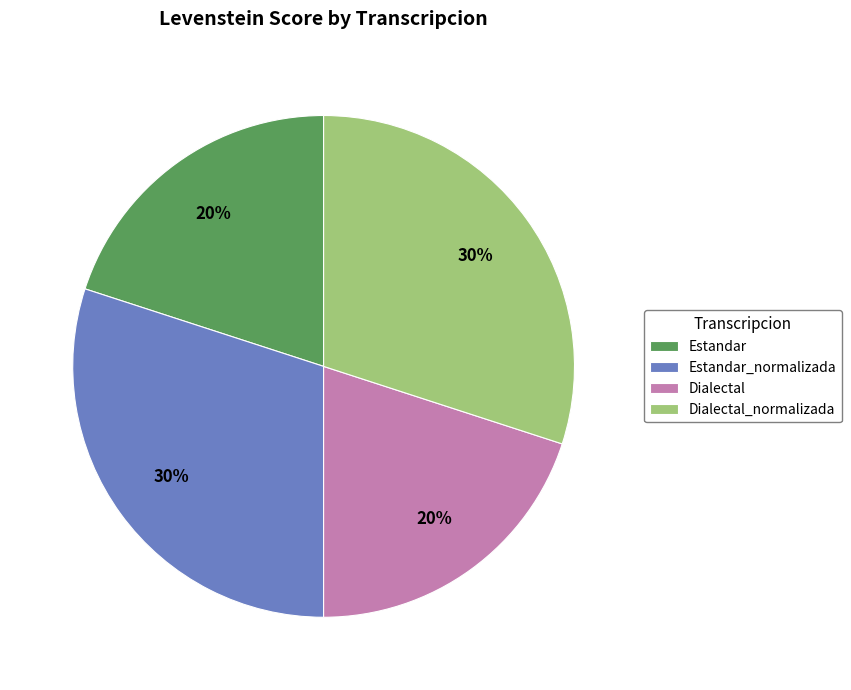

To the nearest percent, what portion does Dialectal represent?

20%